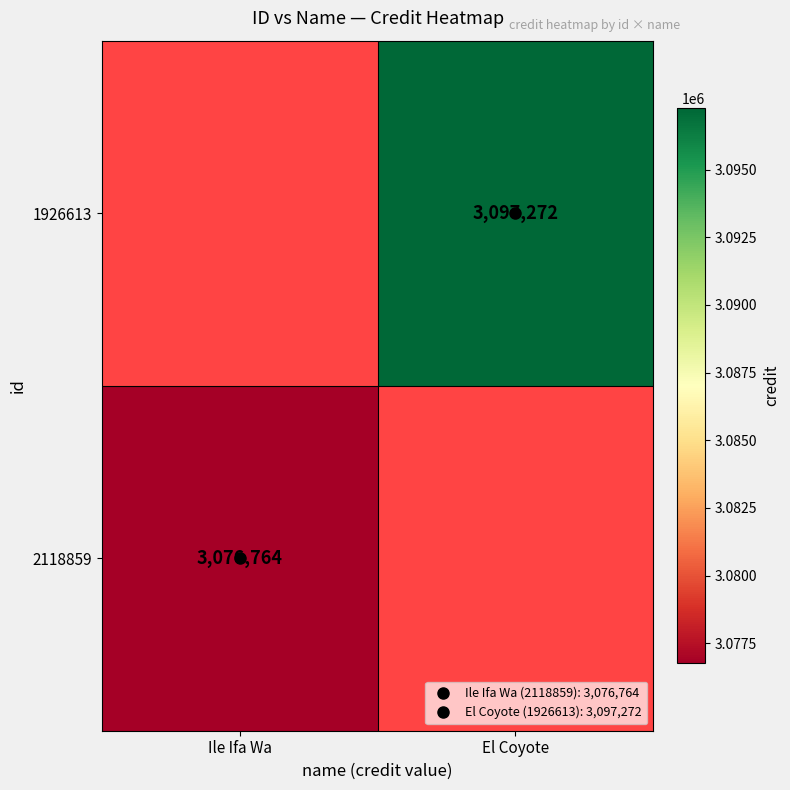

At which label does 2118859 reach its minimum?

Ile Ifa Wa